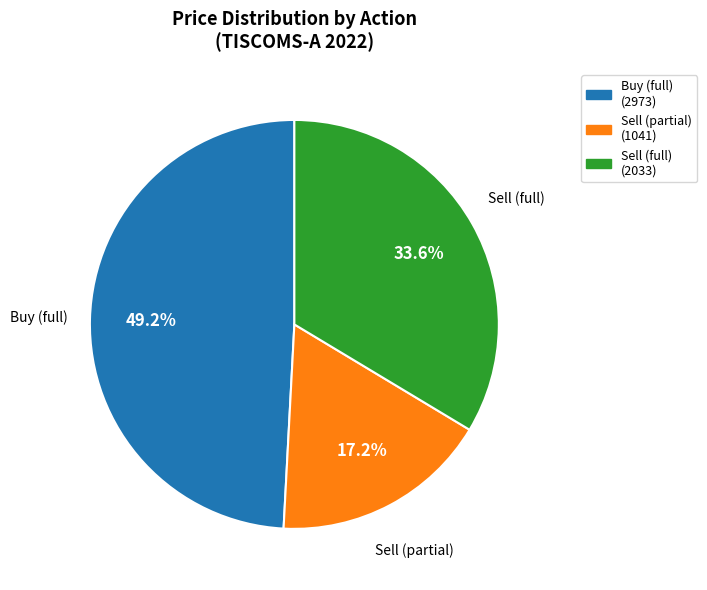

What is the smallest slice in the pie chart?

Sell (partial) (1041)